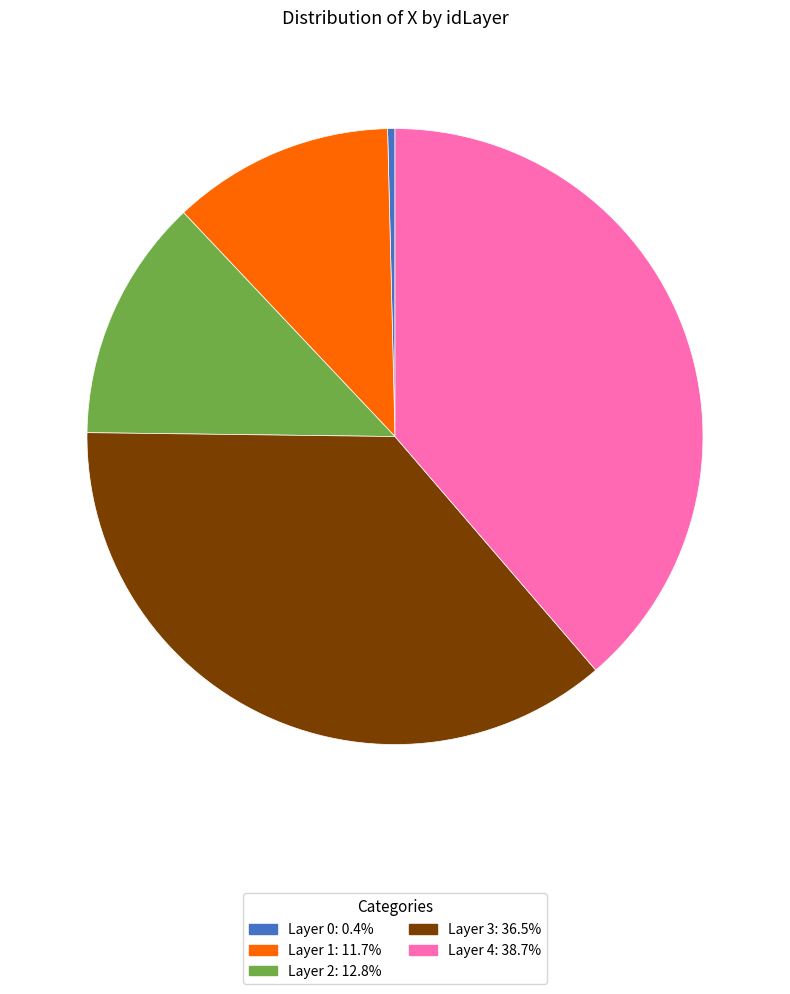

Approximately how many times larger is the value at Layer 1: 11.7% compared to Layer 2: 12.8%?

0.9